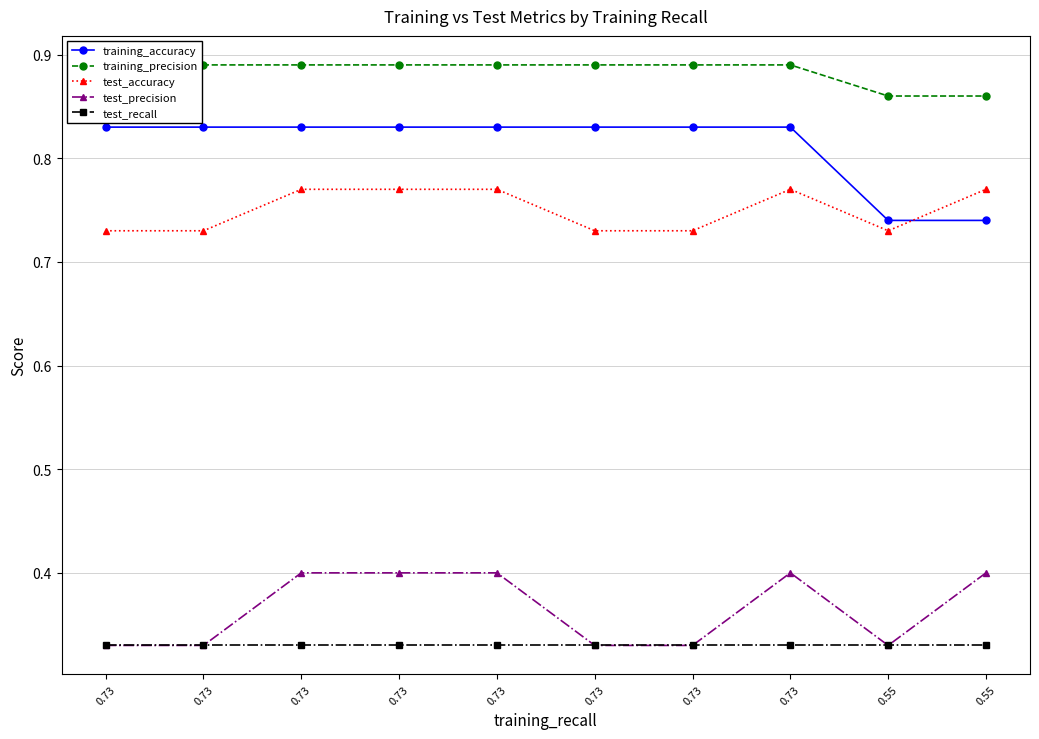

True or false: test_accuracy and test_recall intersect in this chart.

False